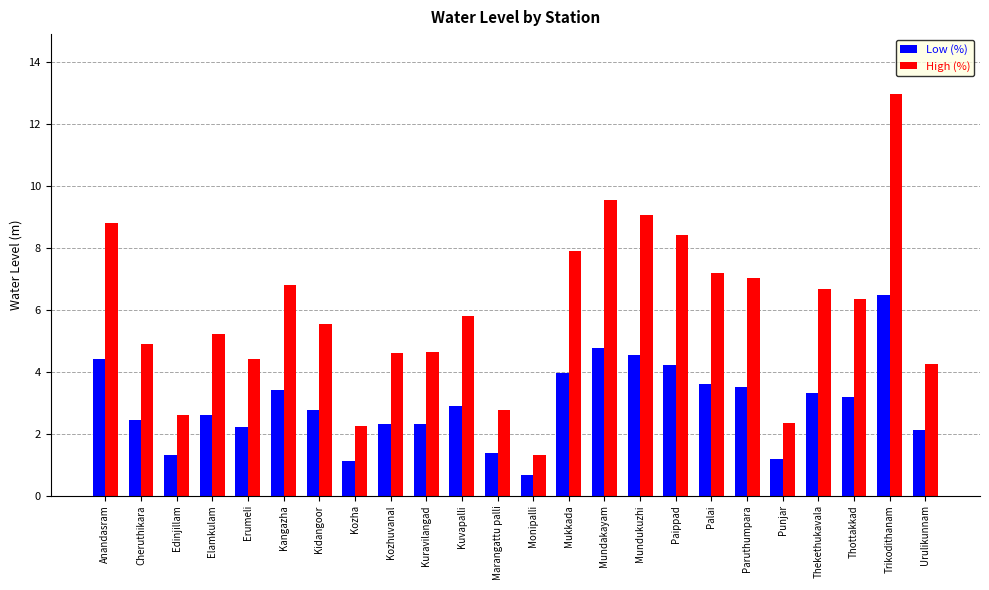

What position from the left is Paippad?

17